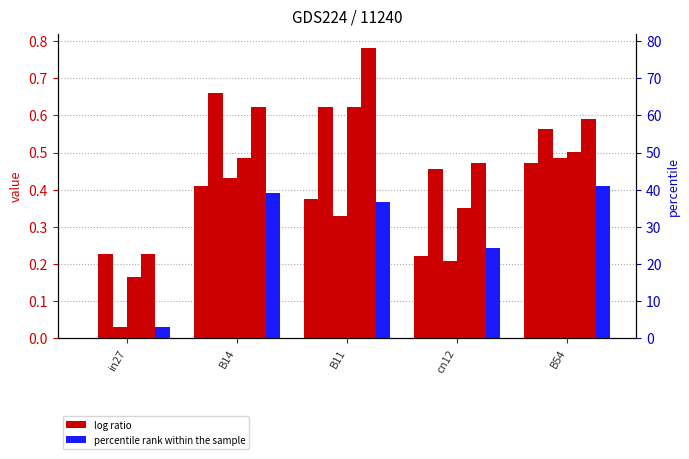

Reading left to right, what are all the values shown in this chart?

job318_scenario0_592: in27=0.0	B14=0.4	B11=0.4	cn12=0.2	B54=0.5
job330_scenario3_611: in27=0.2	B14=0.7	B11=0.6	cn12=0.5	B54=0.6
job334_scenario0_620: in27=0.0	B14=0.4	B11=0.3	cn12=0.2	B54=0.5
job339_scenario1_629: in27=0.2	B14=0.5	B11=0.6	cn12=0.4	B54=0.5
job340_scenario3_632: in27=0.2	B14=0.6	B11=0.8	cn12=0.5	B54=0.6
job341_scenario0_634: in27=0.0	B14=0.4	B11=0.4	cn12=0.2	B54=0.4